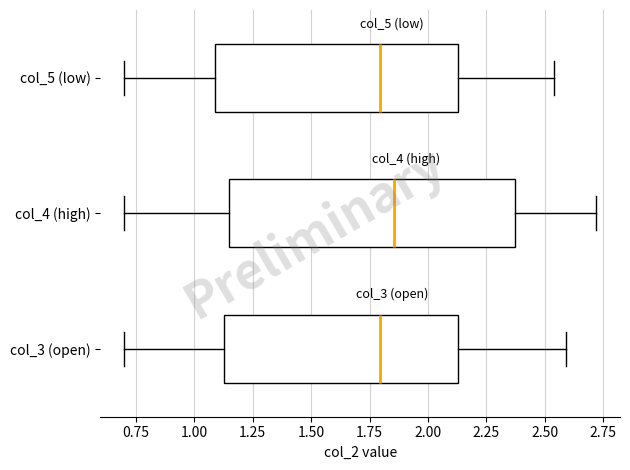

Comparing the boxes themselves (not the whiskers), which one is the widest?

col_4 (high)